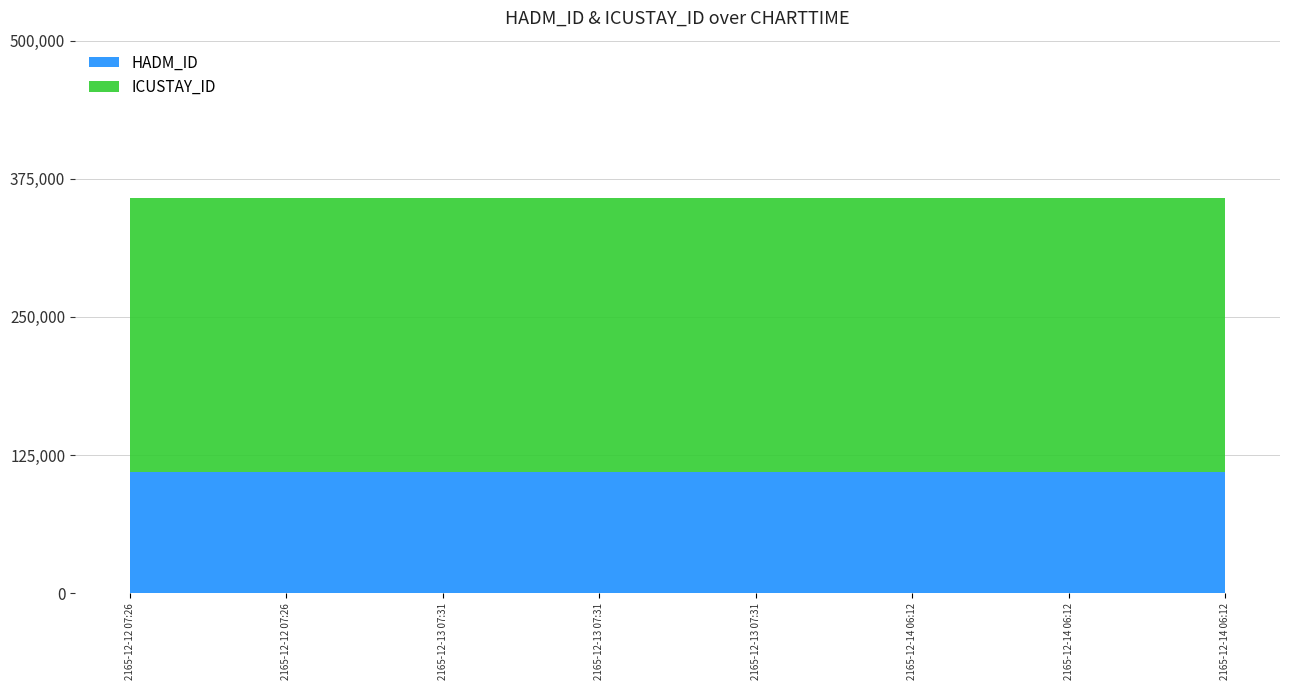

Reading right to left, extract all data points from this chart.

HADM_ID: 2165-12-14 06:12=109977	2165-12-14 06:12=109977	2165-12-14 06:12=109977	2165-12-13 07:31=109977	2165-12-13 07:31=109977	2165-12-13 07:31=109977	2165-12-12 07:26=109977	2165-12-12 07:26=109977
ICUSTAY_ID: 2165-12-14 06:12=247929	2165-12-14 06:12=247929	2165-12-14 06:12=247929	2165-12-13 07:31=247929	2165-12-13 07:31=247929	2165-12-13 07:31=247929	2165-12-12 07:26=247929	2165-12-12 07:26=247929